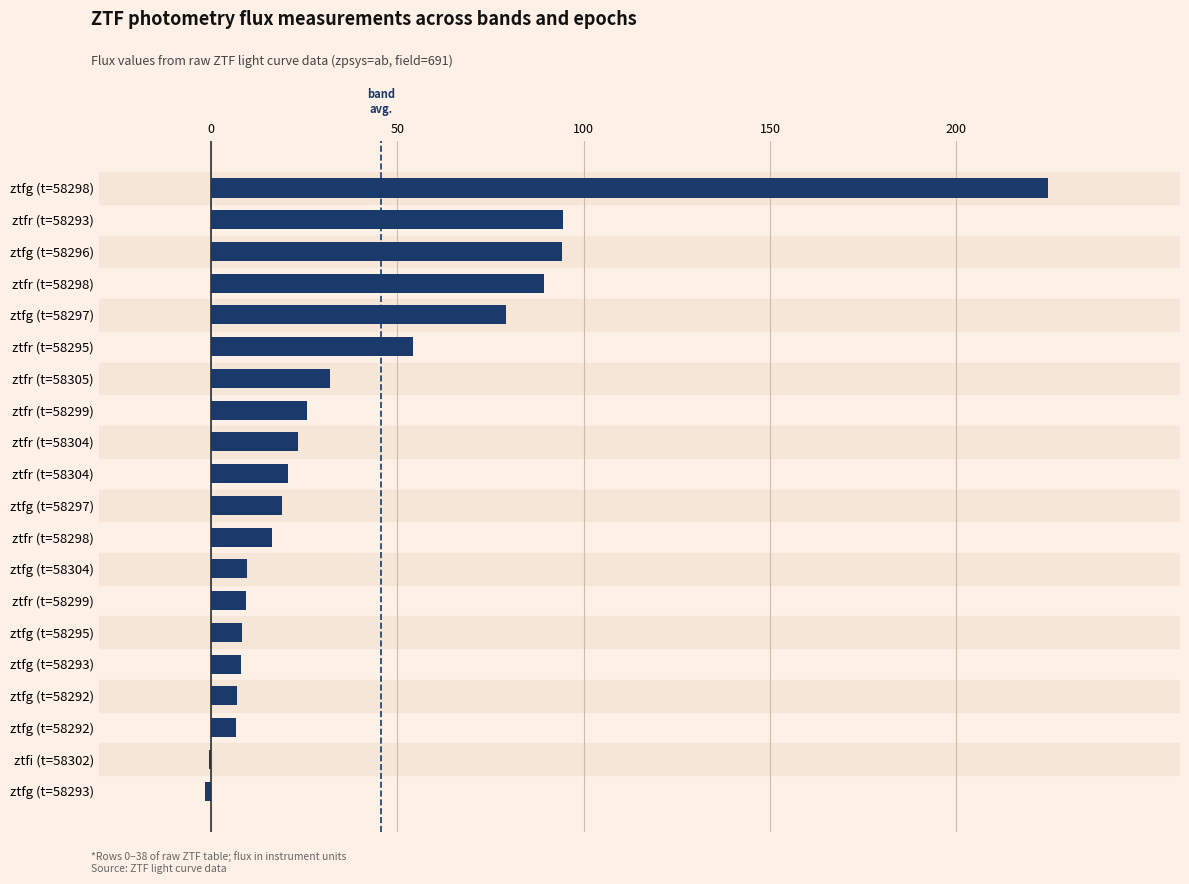

How many distinct data groups are displayed?

1